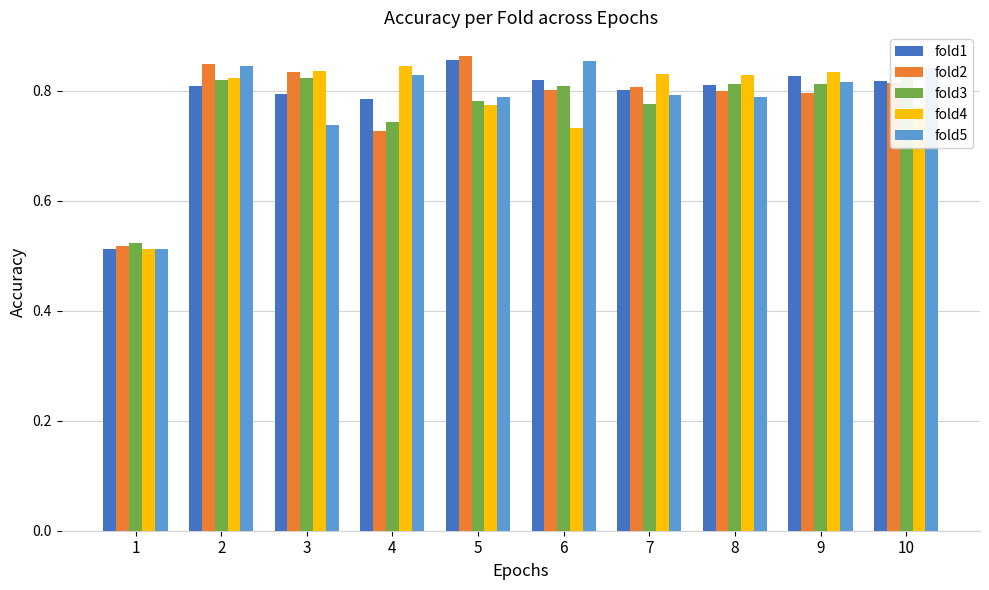

What is the approximate value of fold3 at 8?

0.8